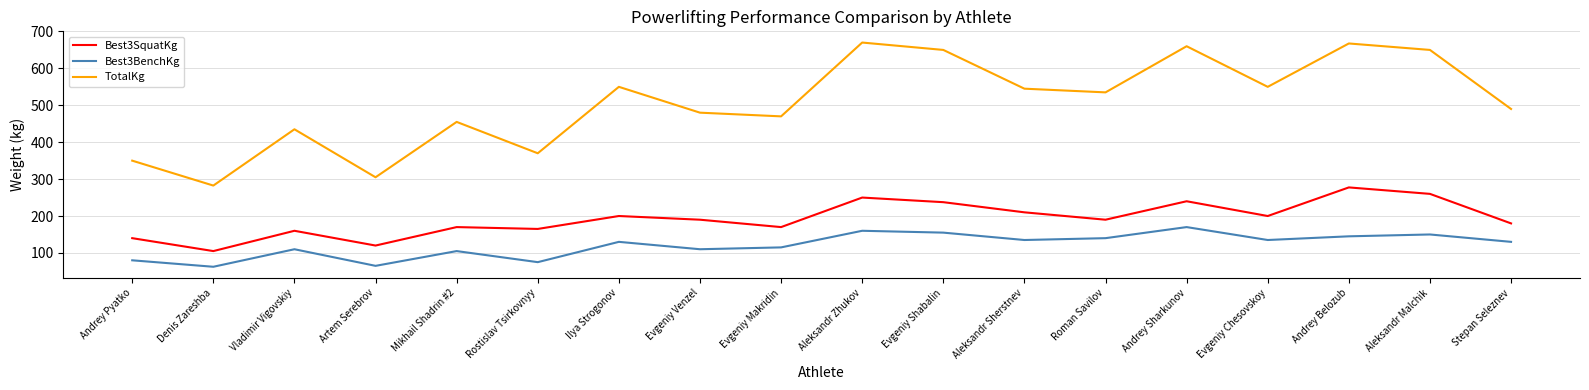

How many lines are shown in the chart?

3